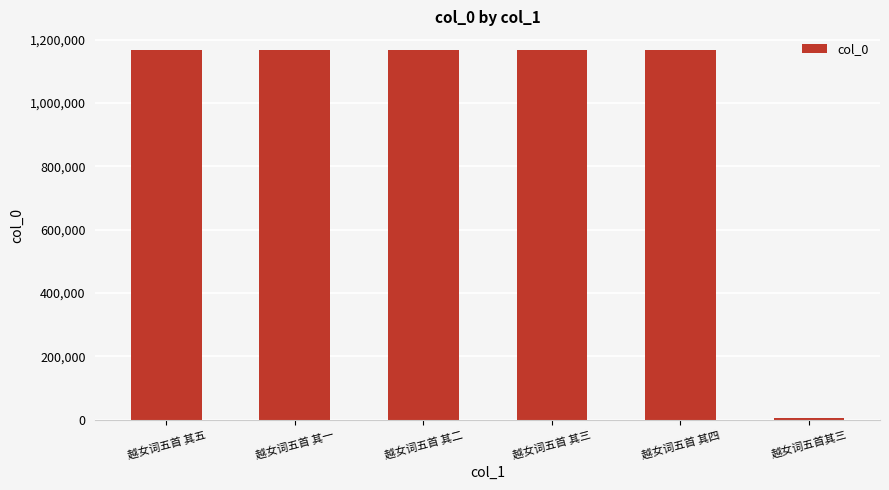

Read the value at 越女词五首 其四, to the nearest 10.

1167910